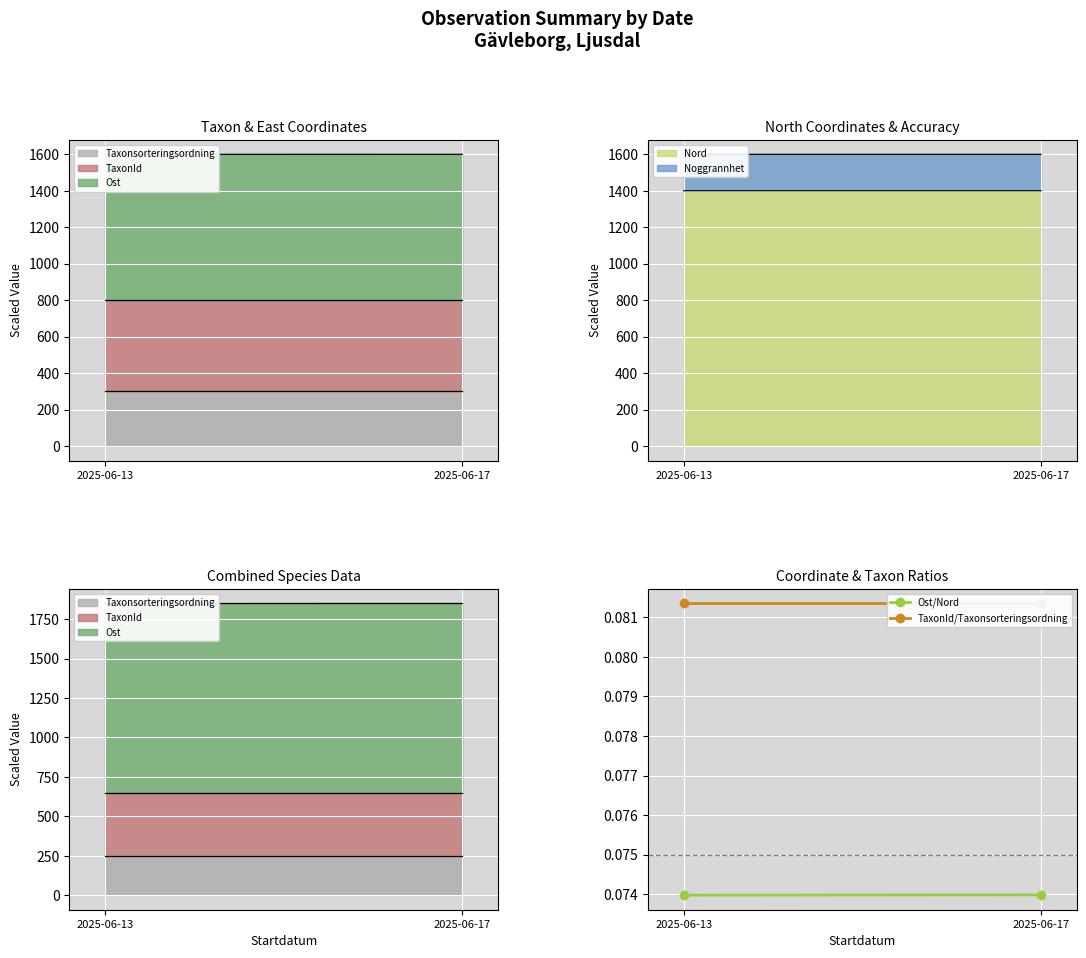

What is the approximate value of Ost/Nord at 2025-06-17?

0.1